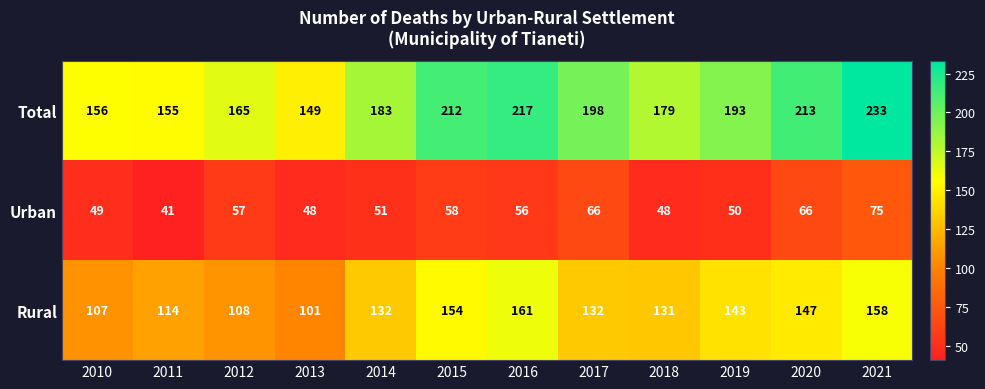

What is the difference between the maximum and second lowest values in the Rural series?

54